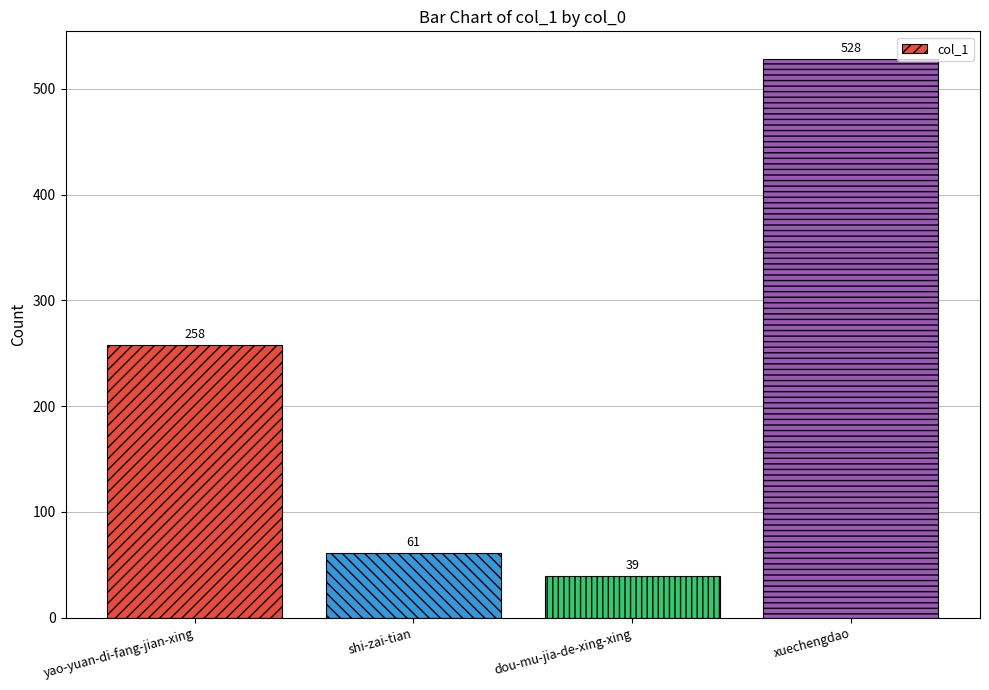

What is the minimum value shown in the chart?

39